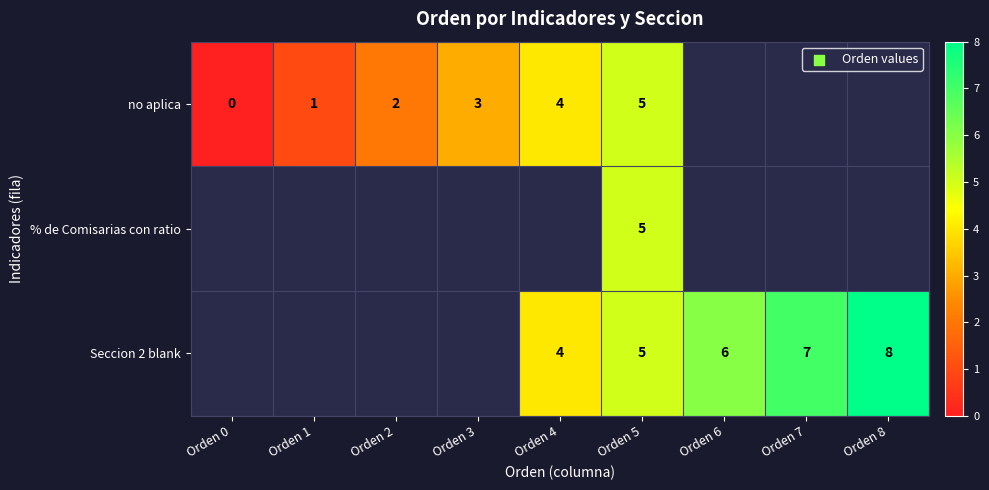

What is the sum of the no aplica values at Orden 5 and Orden 2?

7